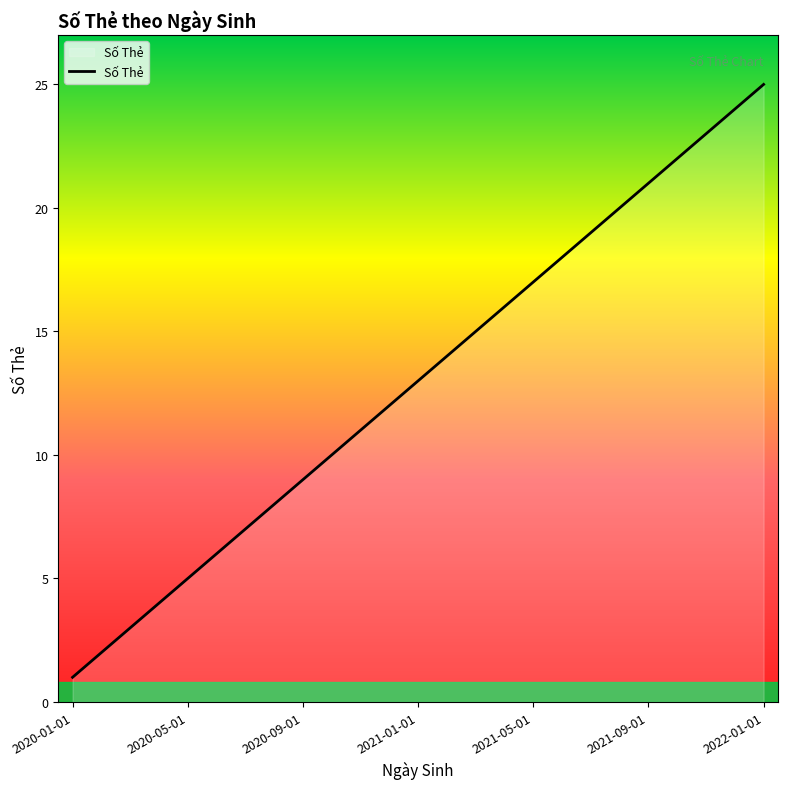

How many categories are shown in the chart?

25